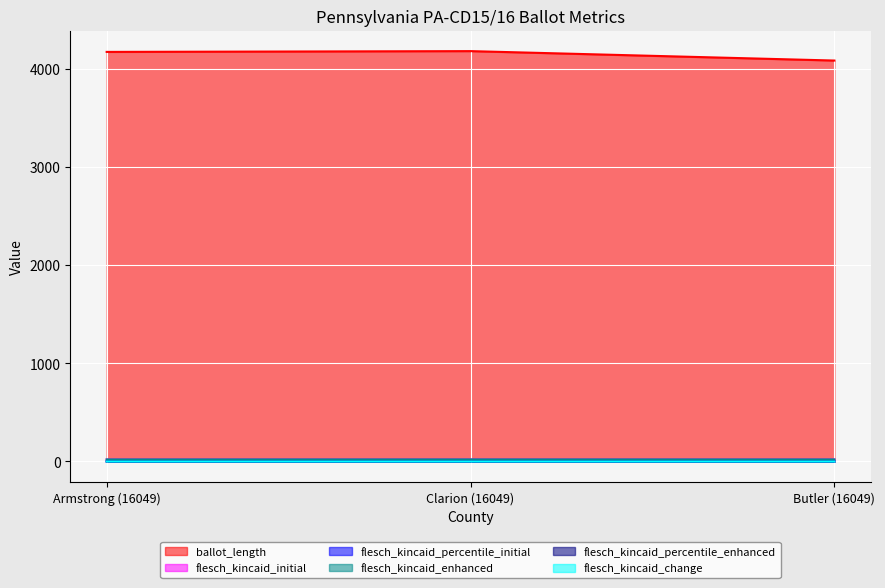

Does the chart display data point markers on the line(s)?

No